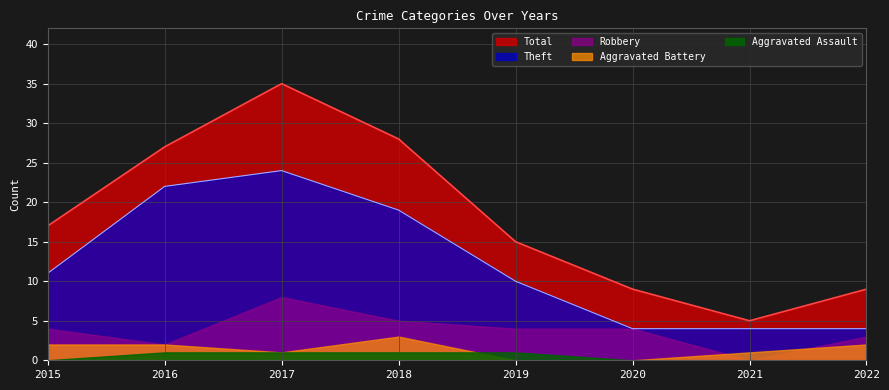

What are all the series names shown in the legend?

Total, Theft, Robbery, Aggravated Battery, Aggravated Assault